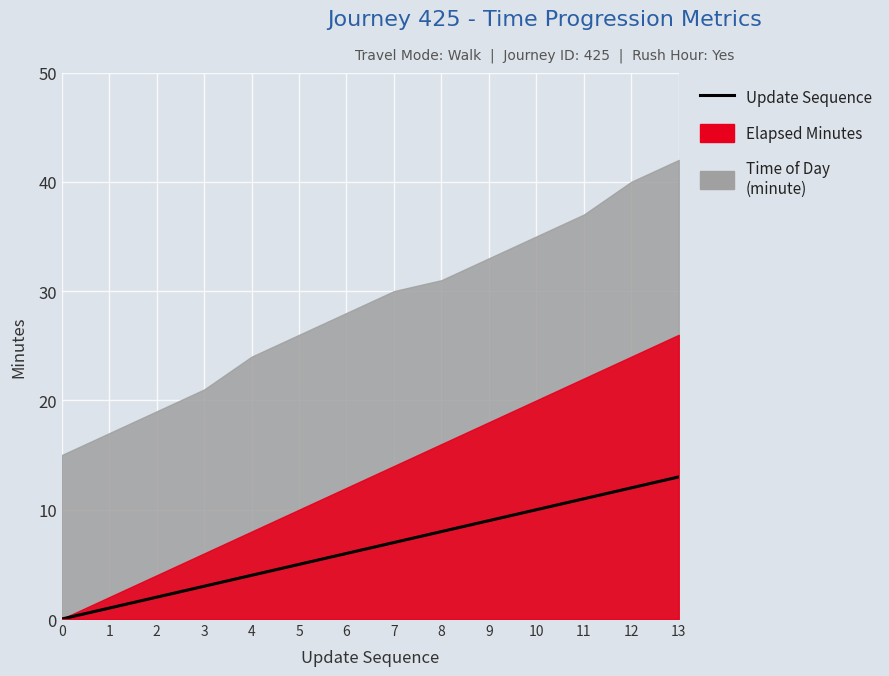

What is the maximum value shown in the chart?

13